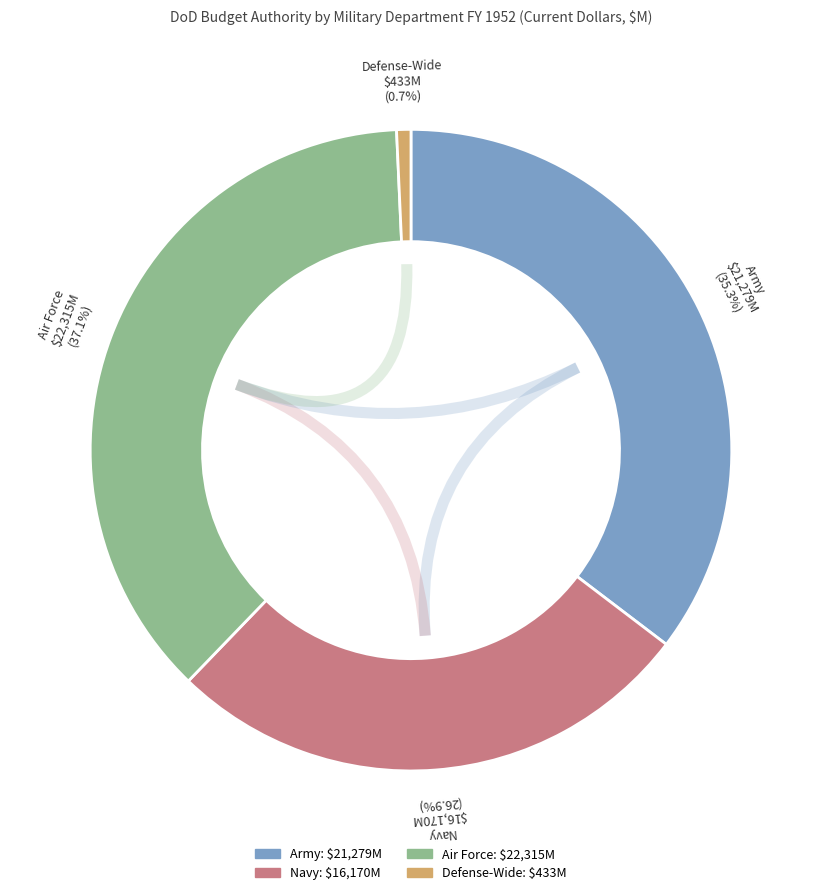

What is the largest slice in the pie chart?

Air Force